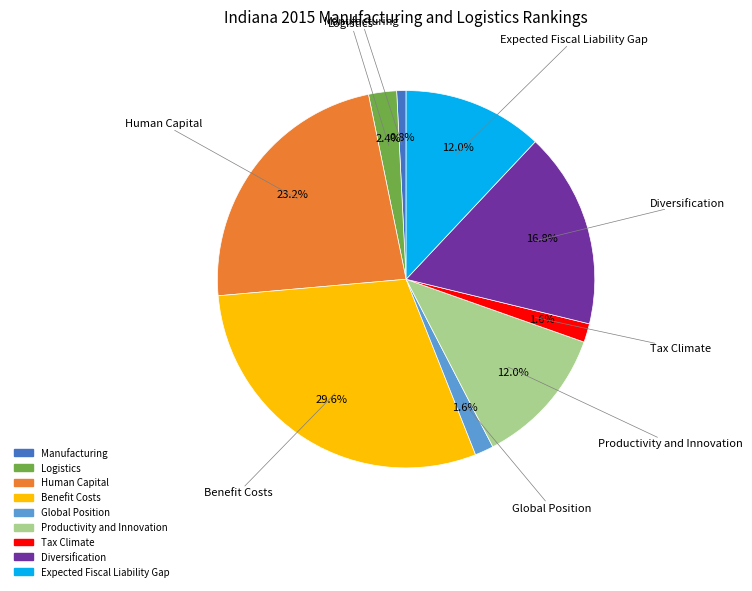

Combined, do Tax Climate and Logistics account for over 50%?

No